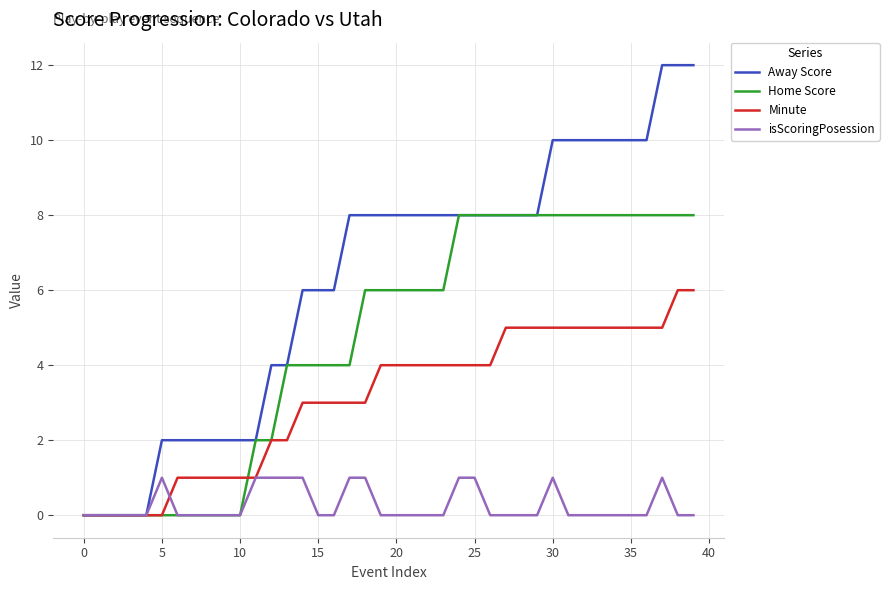

Which series has the largest total across all categories?

Away Score